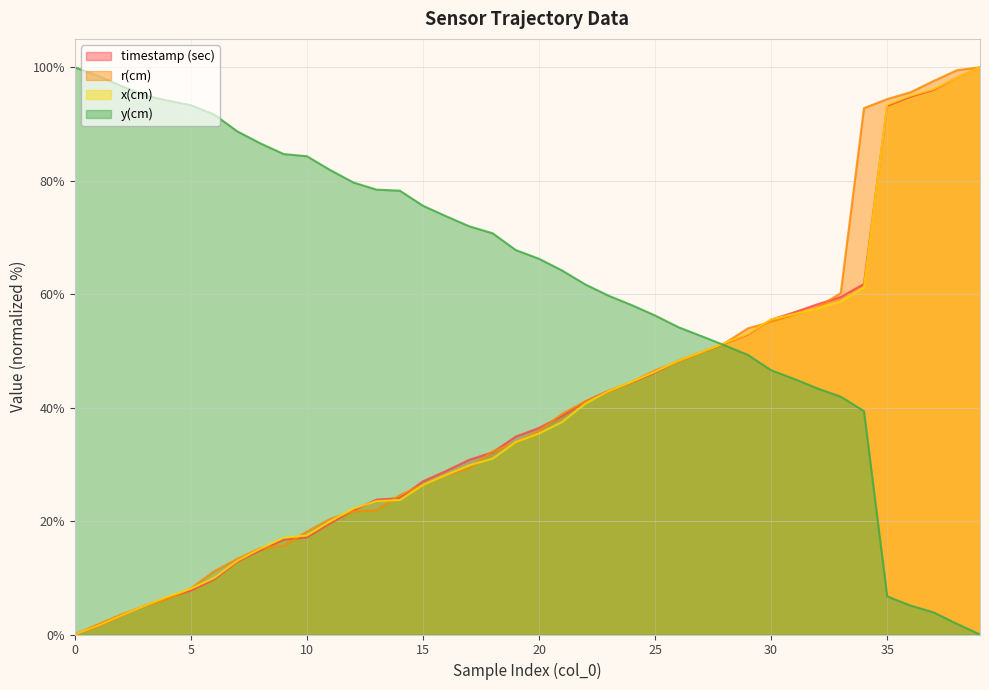

Does the chart display data point markers on the line(s)?

No